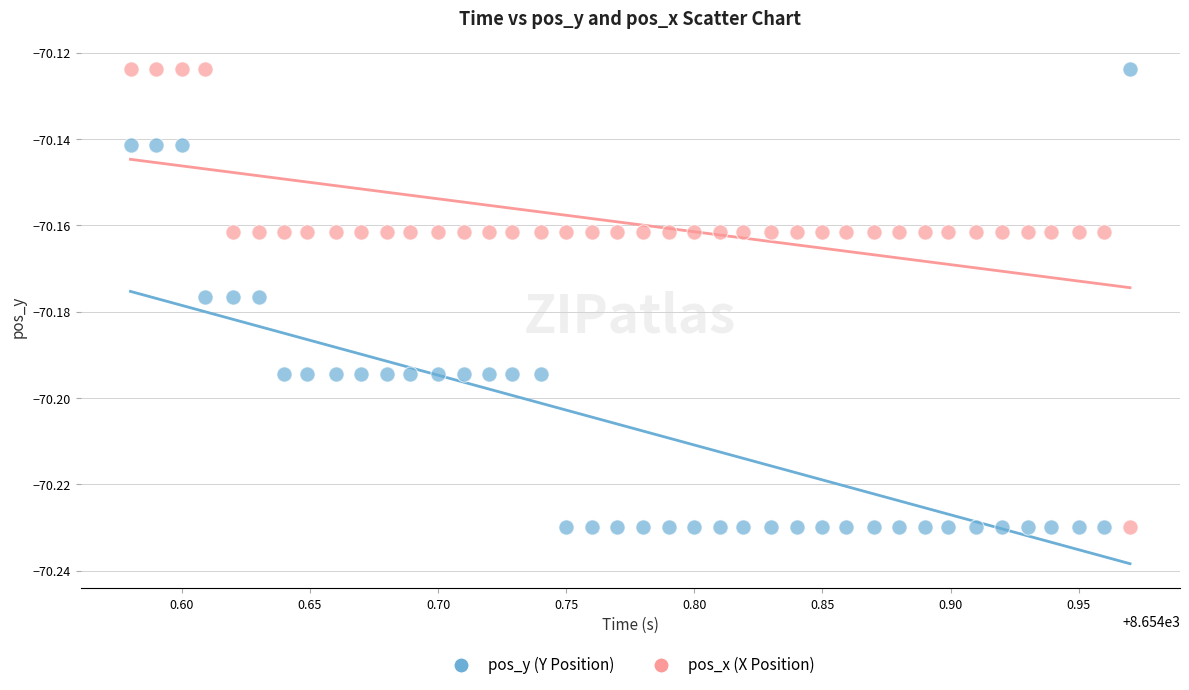

What is the X range (max minus min) for the scatter plot?

0.4